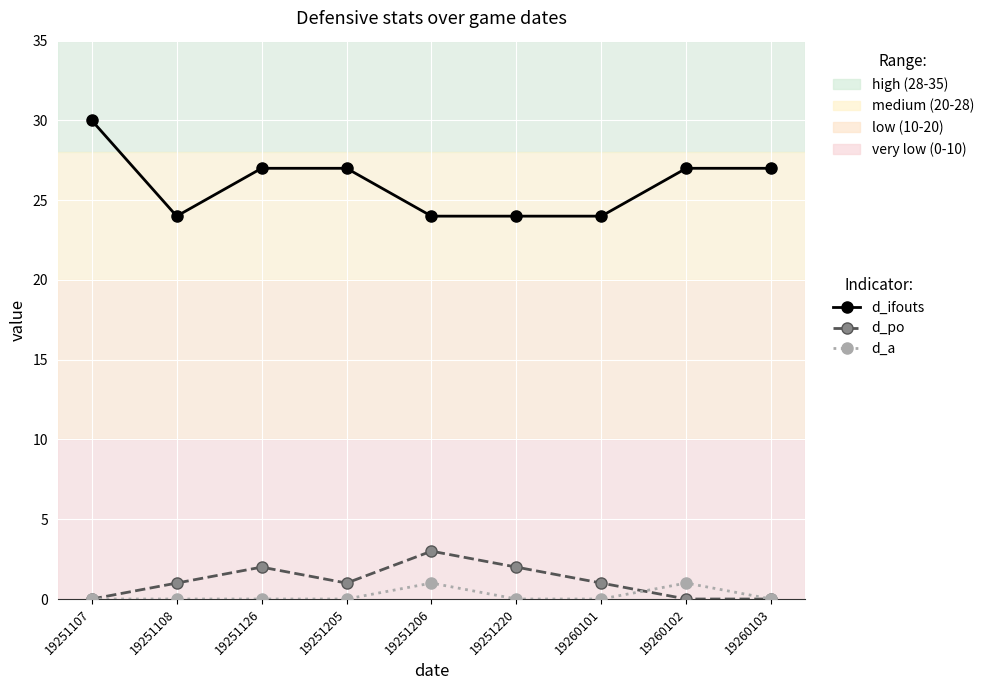

What is the spread (max minus min) of values at 19260102?

27